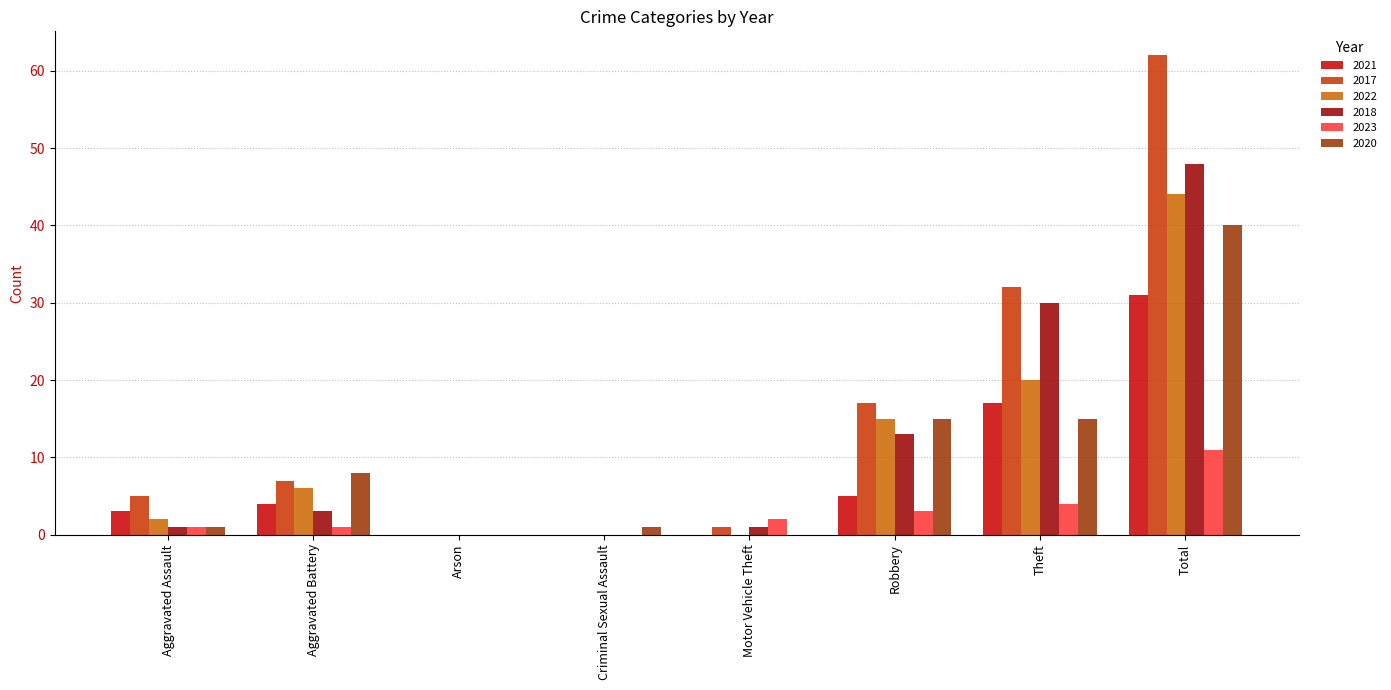

Which series has the largest range (max minus min)?

2017